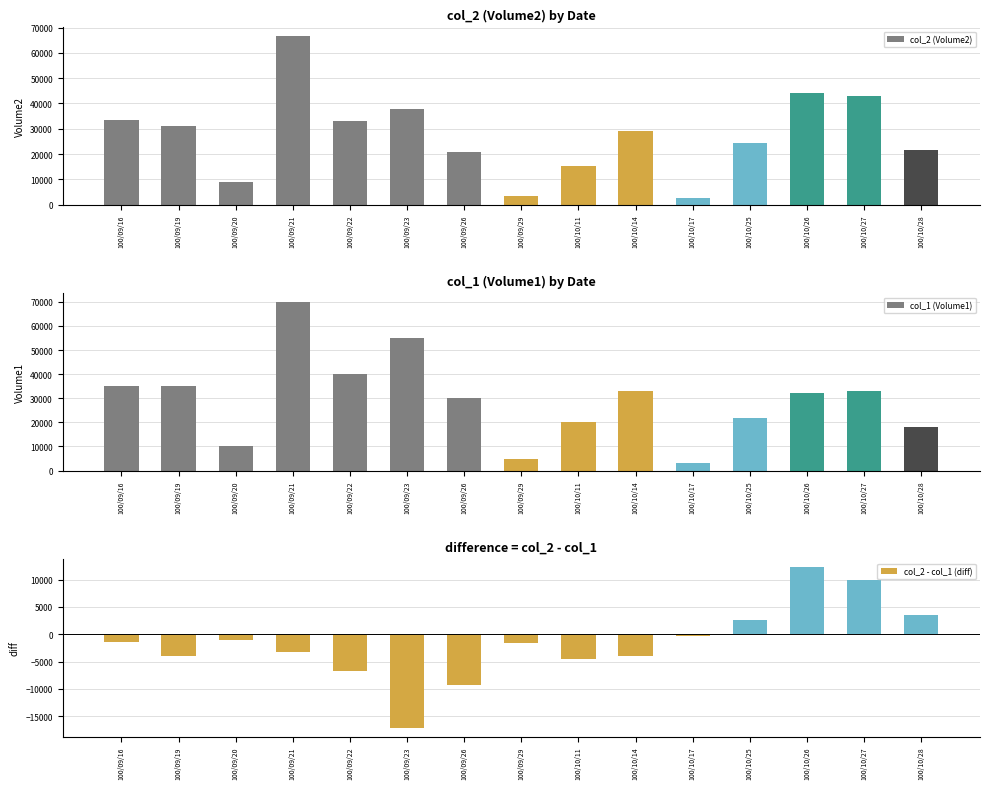

What is the highest value of the col_2 (Volume2) series?

66700